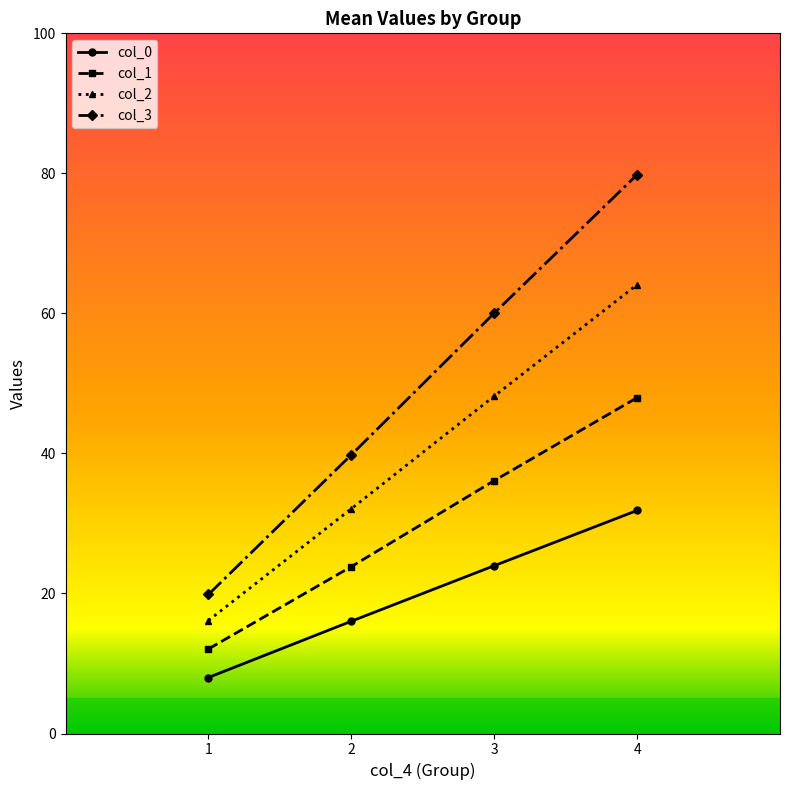

At 3, list the series in order from smallest to largest.

col_0, col_1, col_2, col_3